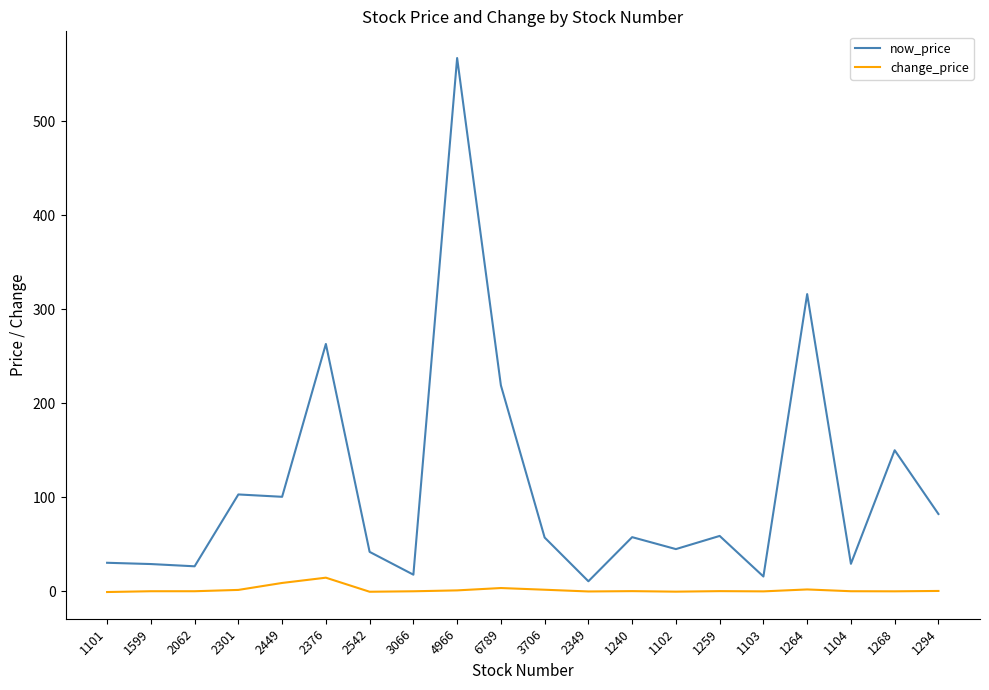

Rank the series at 1240 from highest to lowest value.

now_price, change_price